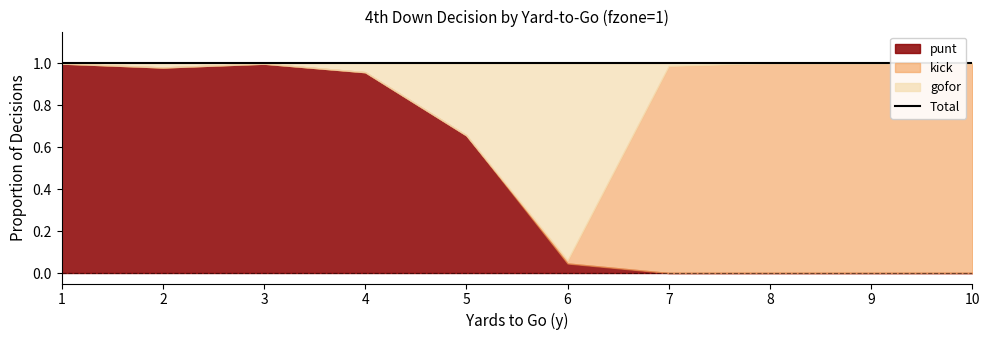

Which series has the largest range (max minus min)?

kick